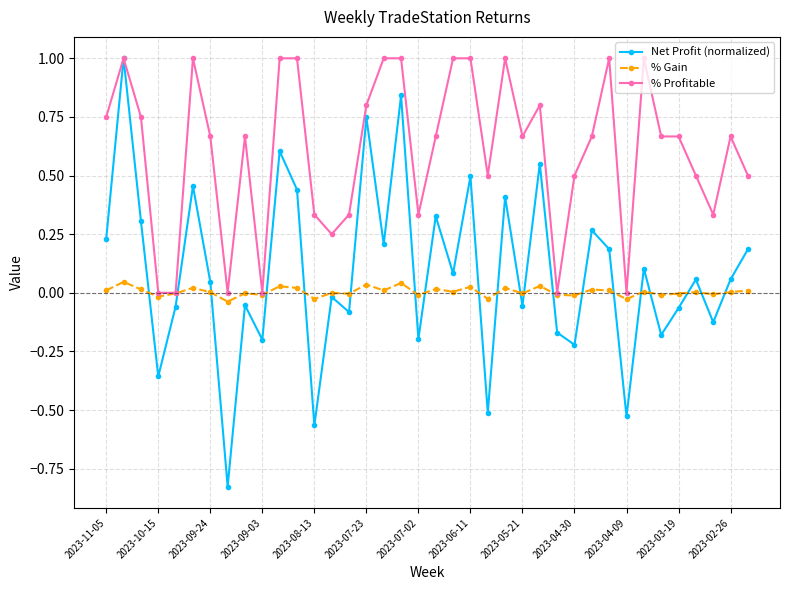

What are all the series names shown in the legend?

Net Profit (normalized), % Gain, % Profitable